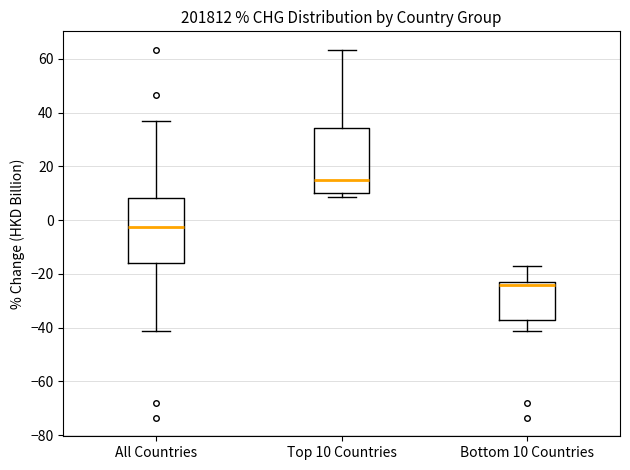

Reading left to right, transcribe this box plot: for each box, give where its median line is, the range the box spans, and where its two whiskers end, as read against the y-axis. The values are not printed on the chart, so give them approximately, as read against the axis.

All Countries: median -2, box -16 to 8, whiskers -42 to 36
Top 10 Countries: median 14, box 10 to 34, whiskers 8 to 64
Bottom 10 Countries: median -24 (just below the box's upper edge), box -38 to -24, whiskers -42 to -18